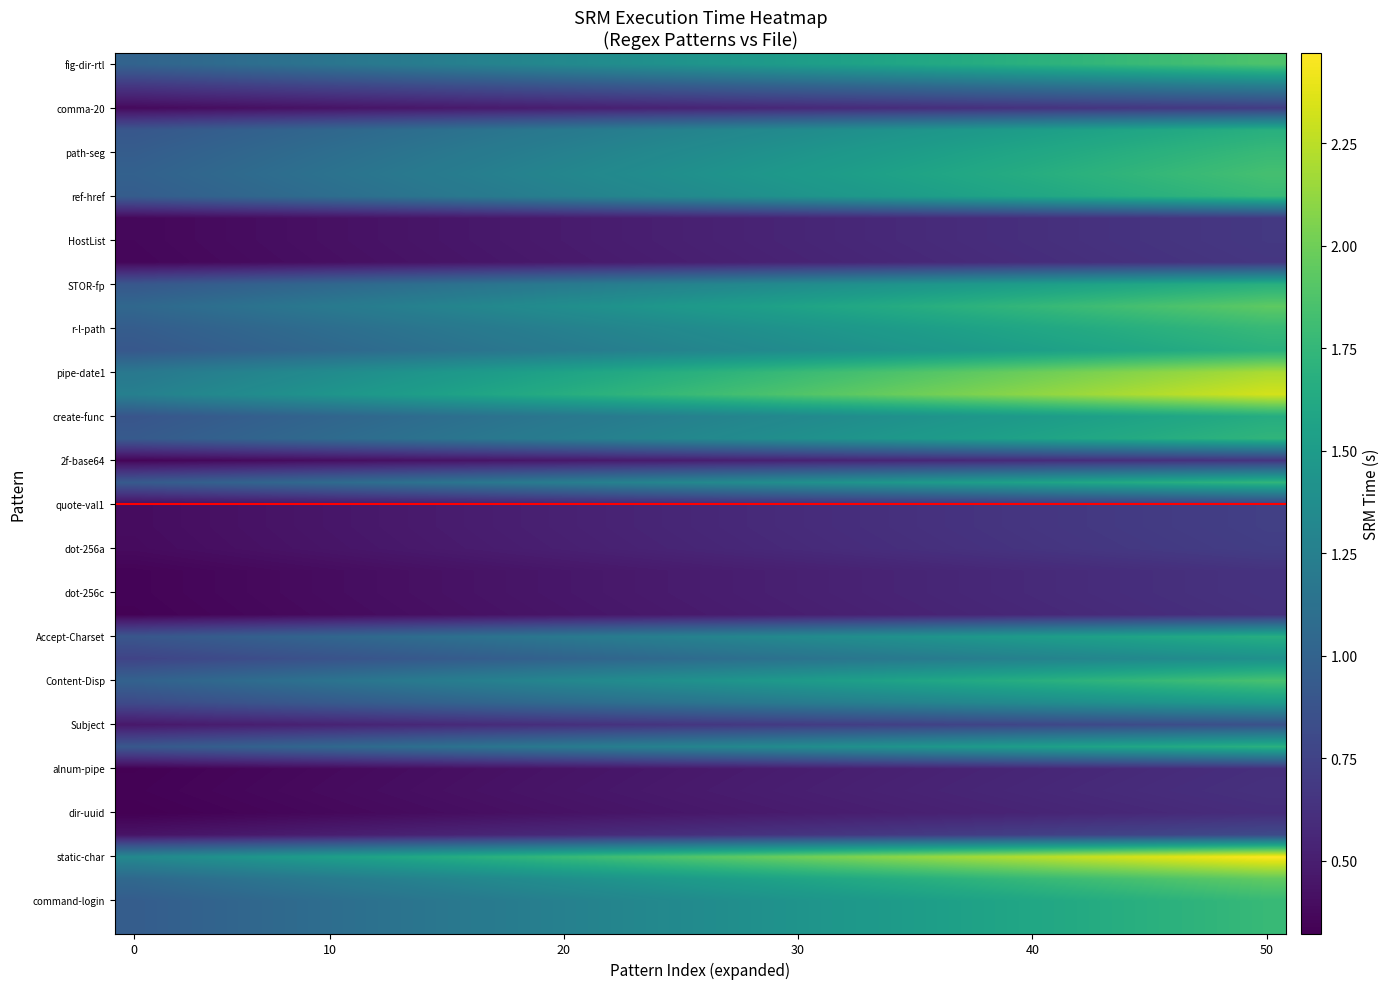

How many data points does each series have?

30